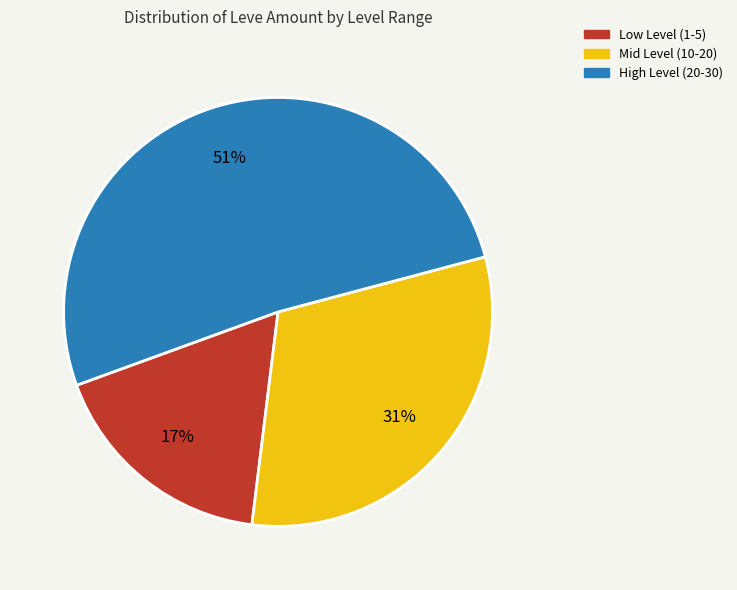

Is there any slice that represents more than half of the pie?

Yes